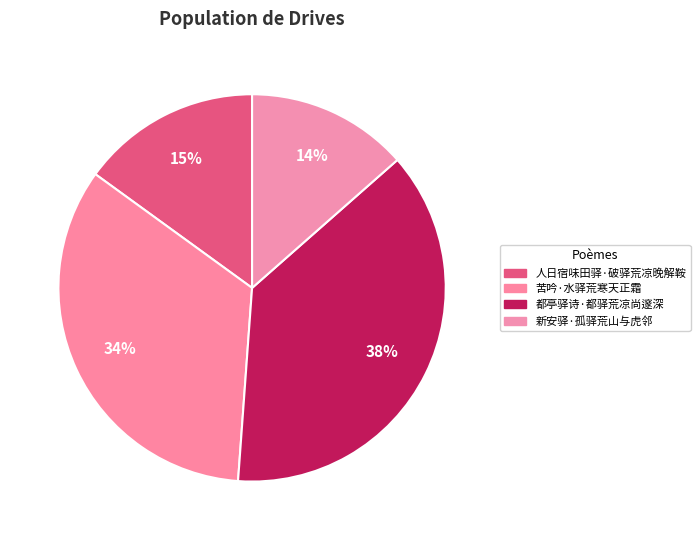

Is it true that 新安驿·孤驿荒山与虎邻 is 3% of the pie?

False